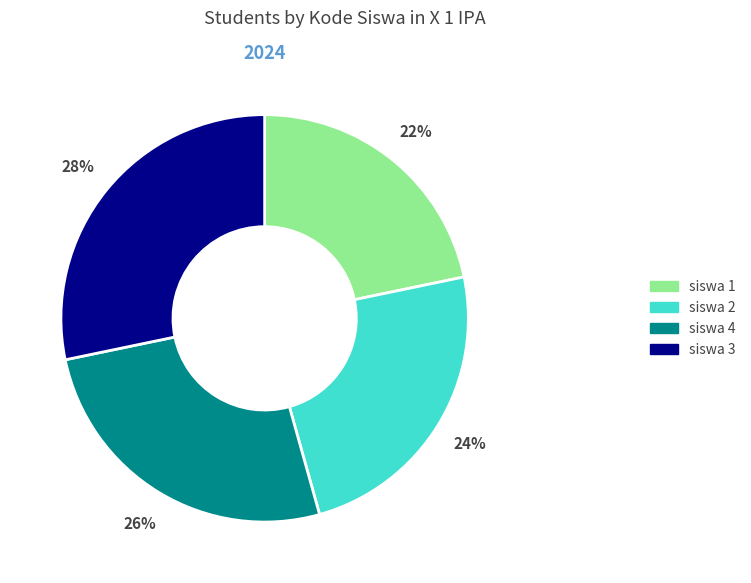

Which category has the smallest portion of the pie?

siswa 1